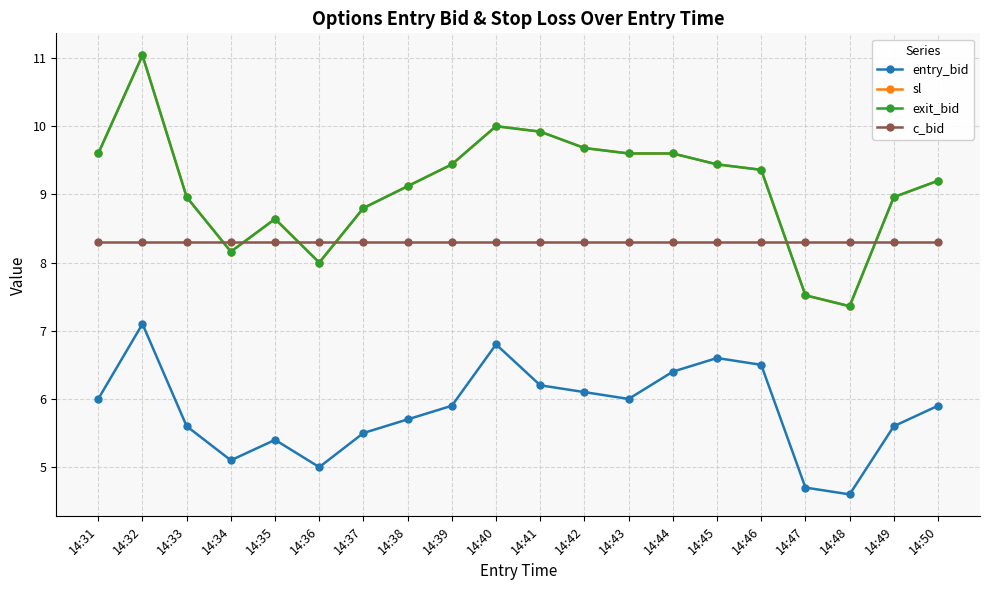

At which label is exit_bid closest to 9?

14:33